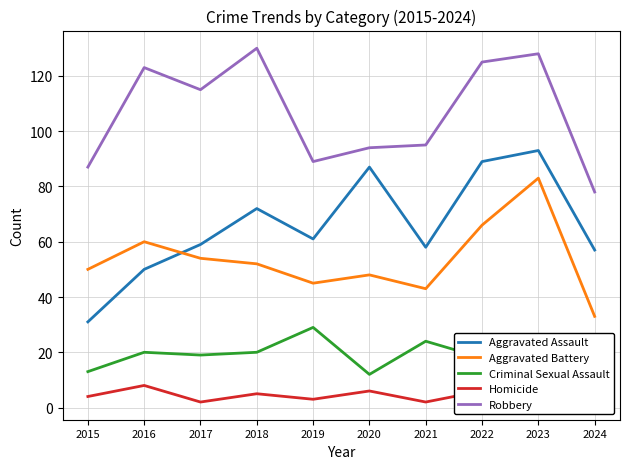

Count the number of categories in the chart.

10